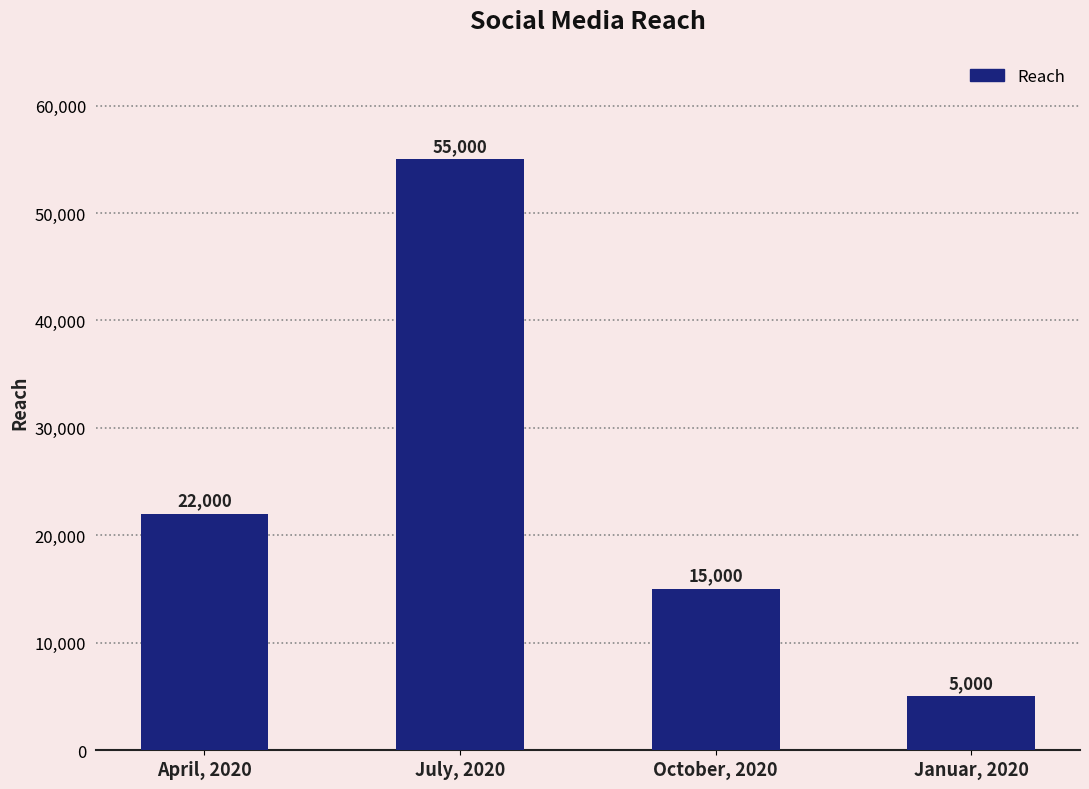

Reading left to right, extract all data points from this chart.

22000	55000	15000	5000